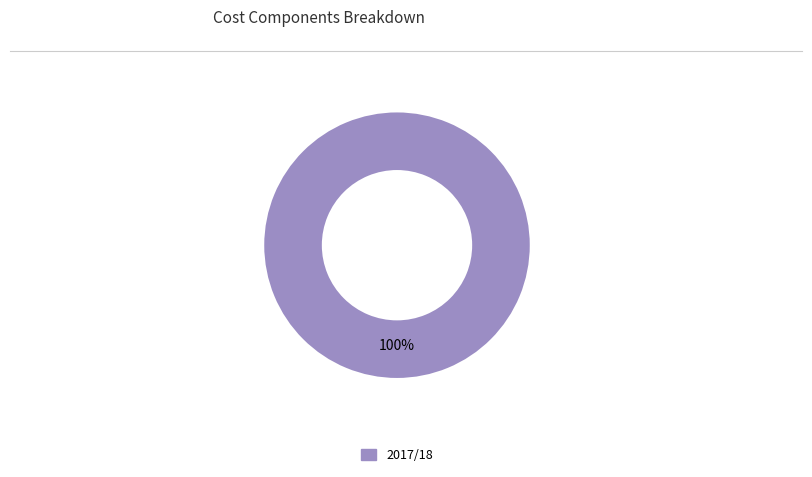

Rank the categories by value from highest to lowest.

2017/18